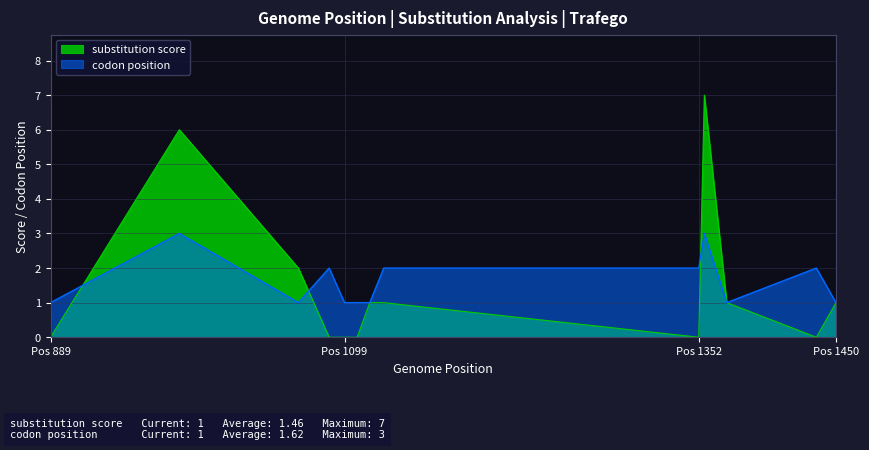

True or false: codon position has a value of 2 at 1088.

True